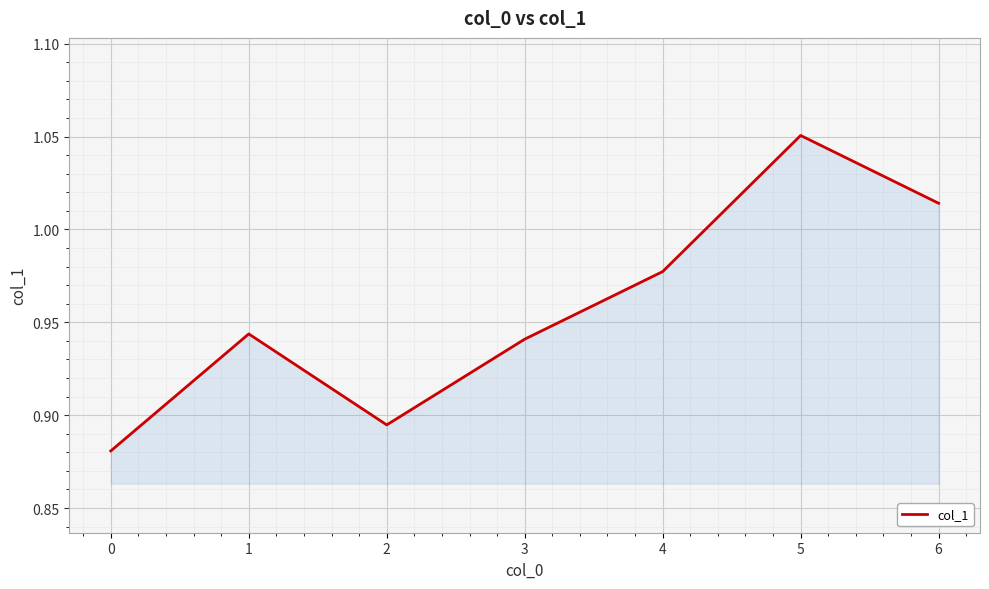

How many interior local peaks (higher than both neighbors) does the data have?

2